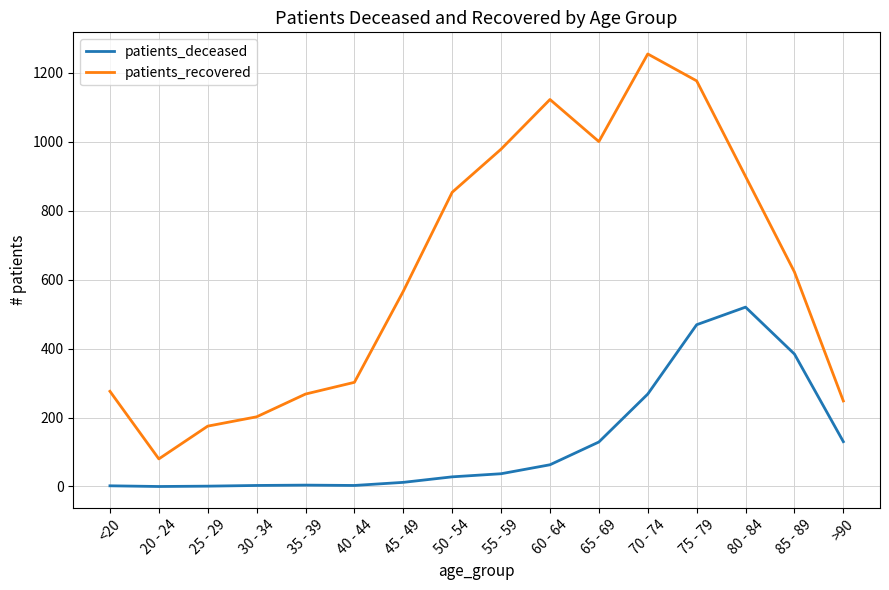

Which category has the highest value in the patients_deceased series?

80 - 84